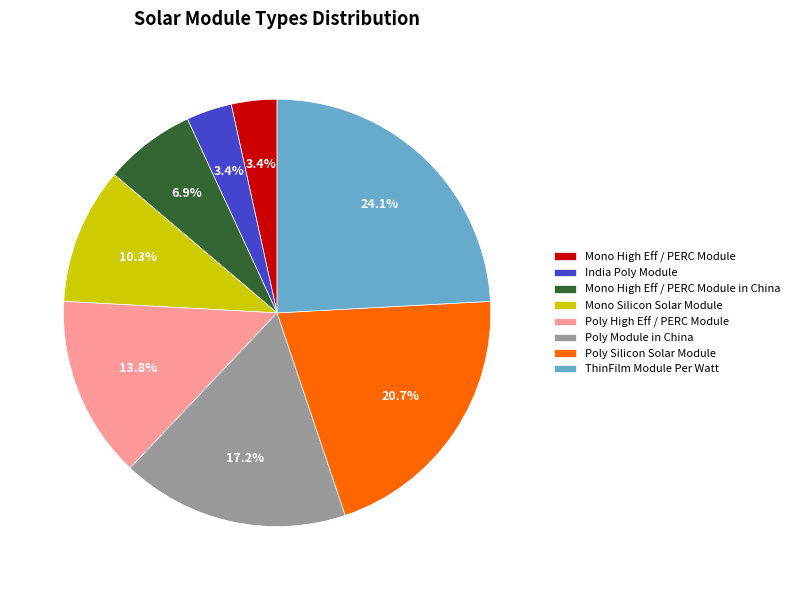

Between Poly Module in China and India Poly Module, which is larger?

Poly Module in China